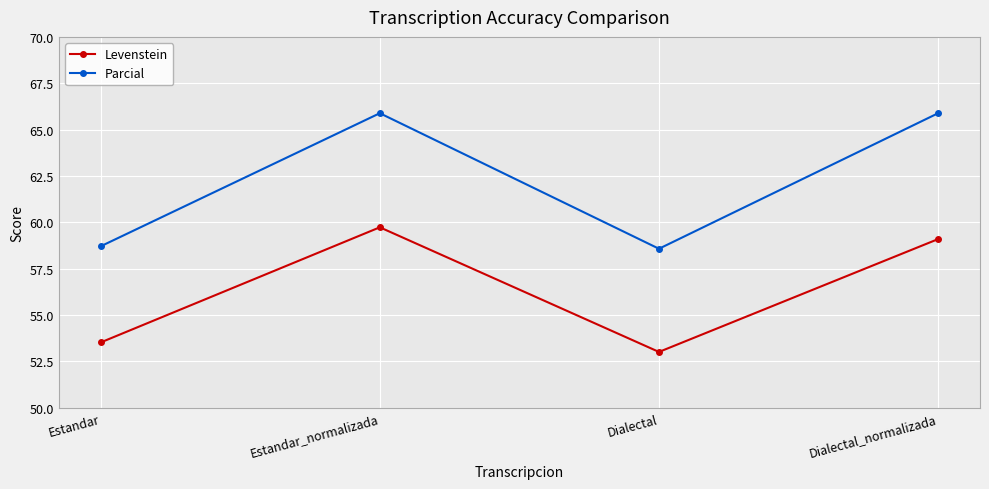

What is the difference between the highest and lowest values at Dialectal_normalizada?

6.8